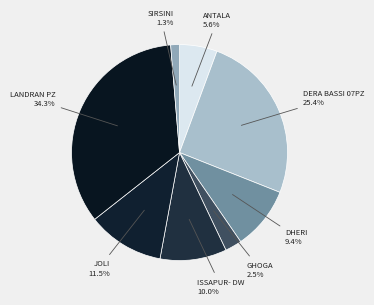

To the nearest percent, what is the average slice percentage?

12%